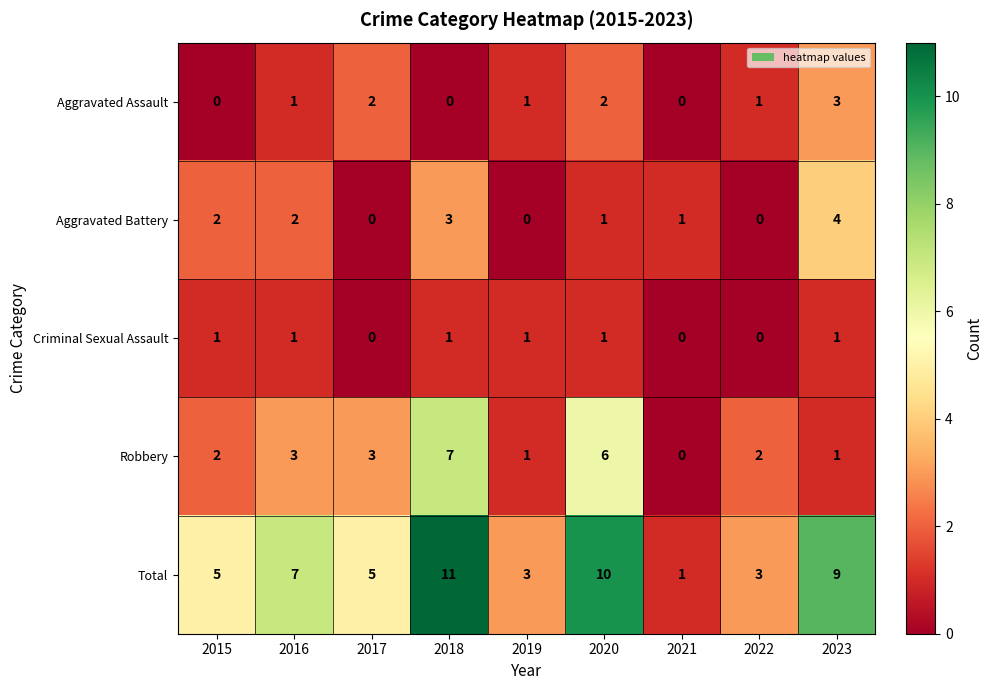

Read the Robbery value at 2017.

3